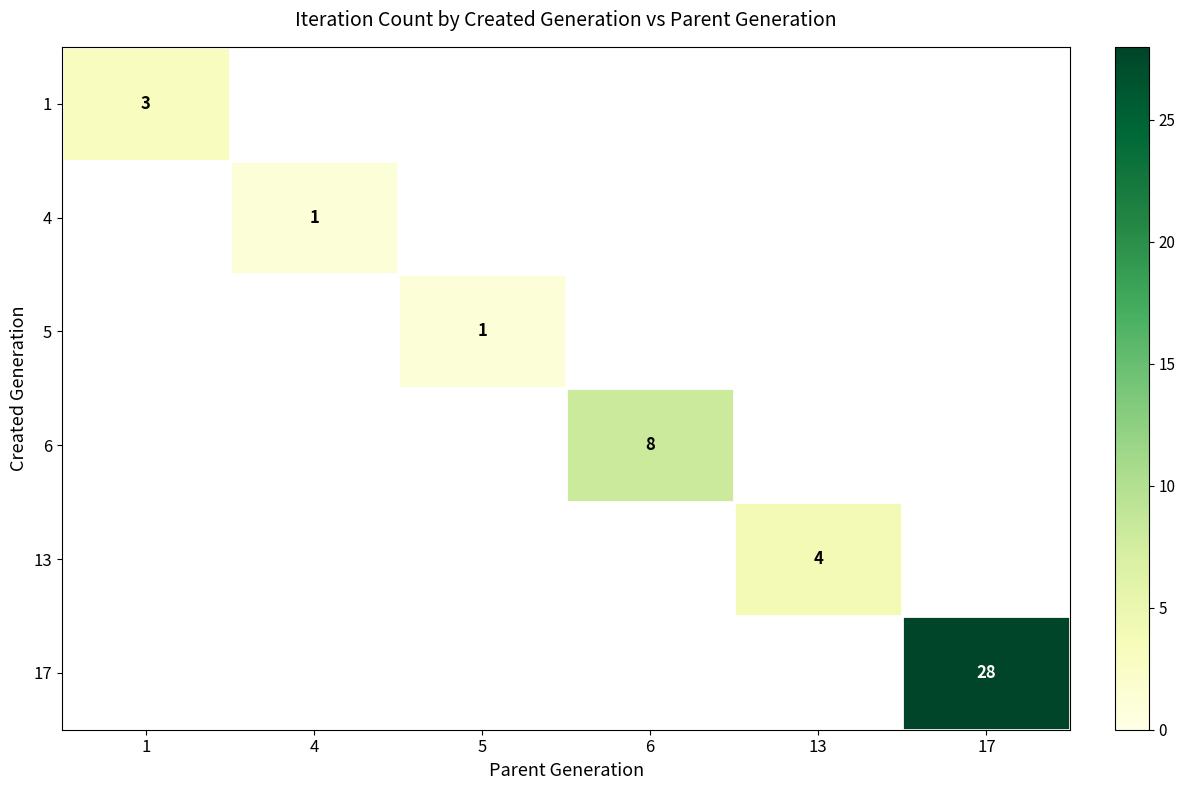

List the labels in order of 1 value, largest first.

1, 4, 5, 6, 13, 17